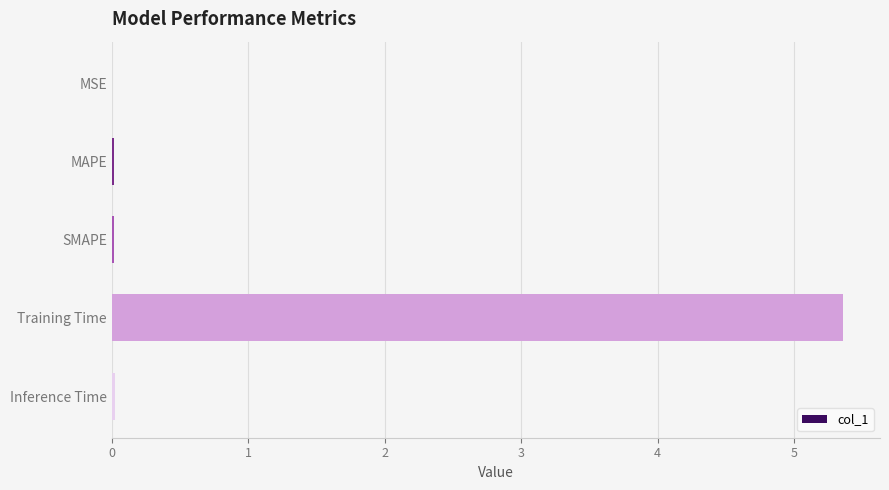

What is the sum of all values?

5.4